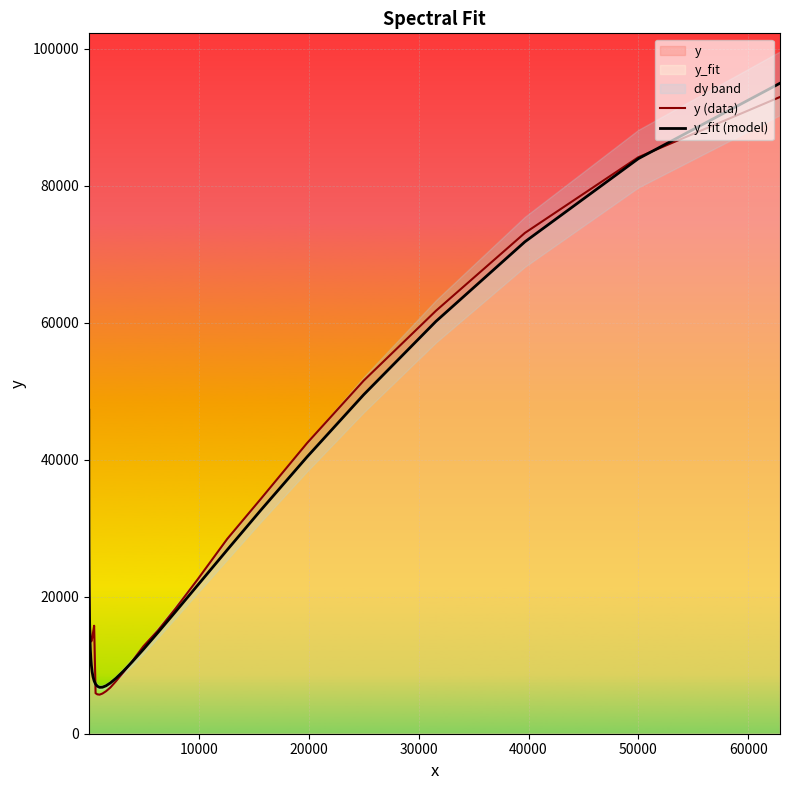

What is the minimum value for y_fit (model)?

6774.6